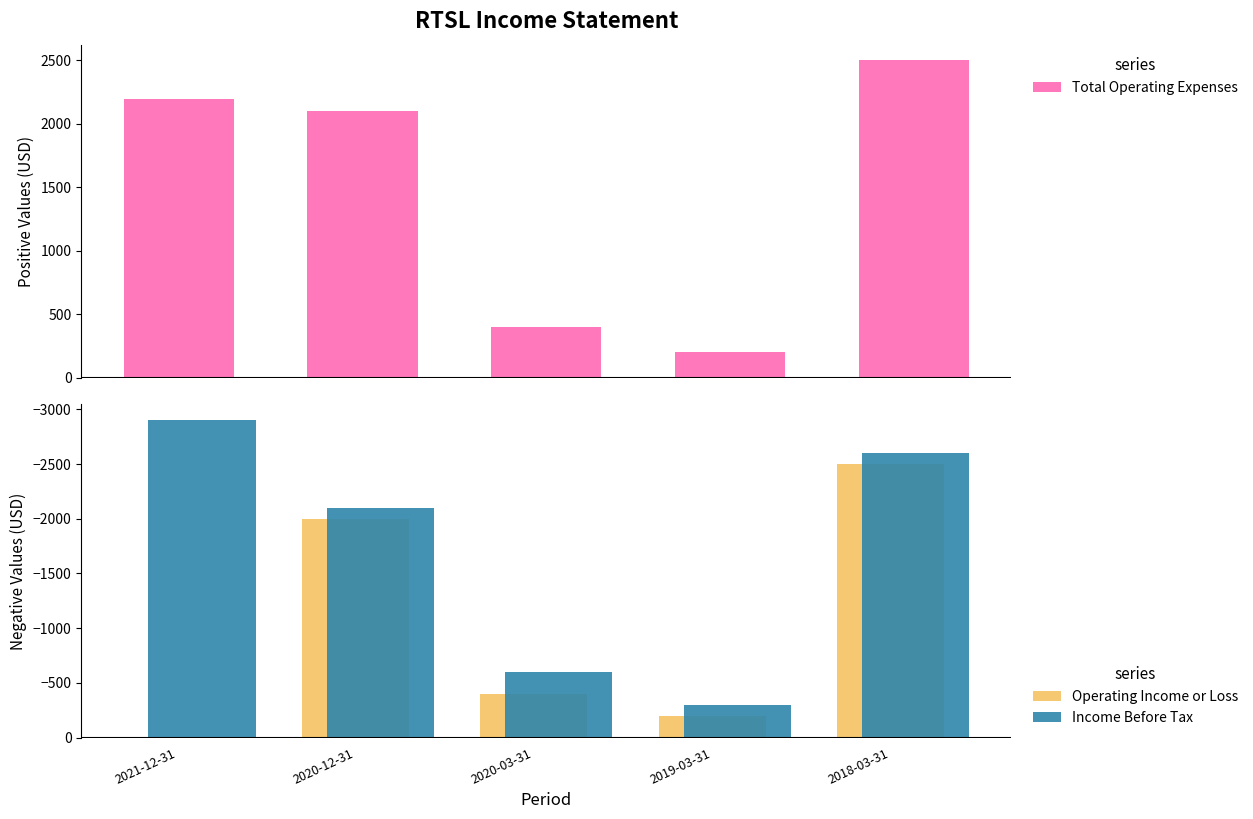

What position from the left is 2021-12-31?

1